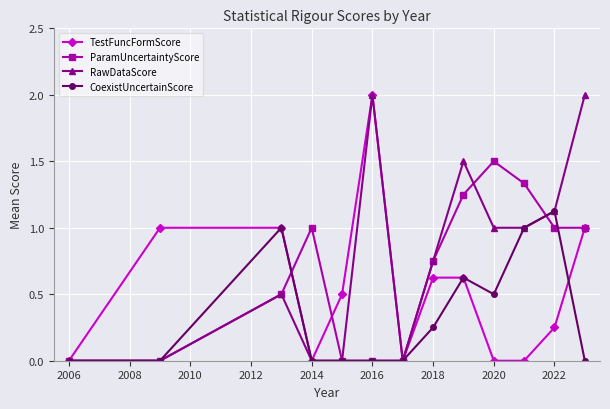

Which series has the largest total across all categories?

RawDataScore